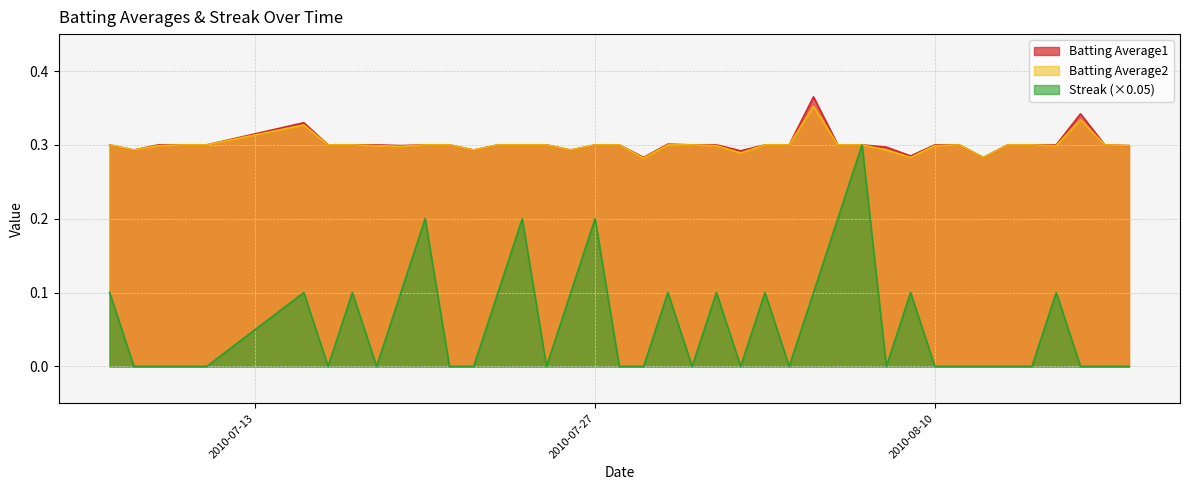

What is the value of the Batting Average2 point at the 34th from the left?

0.3